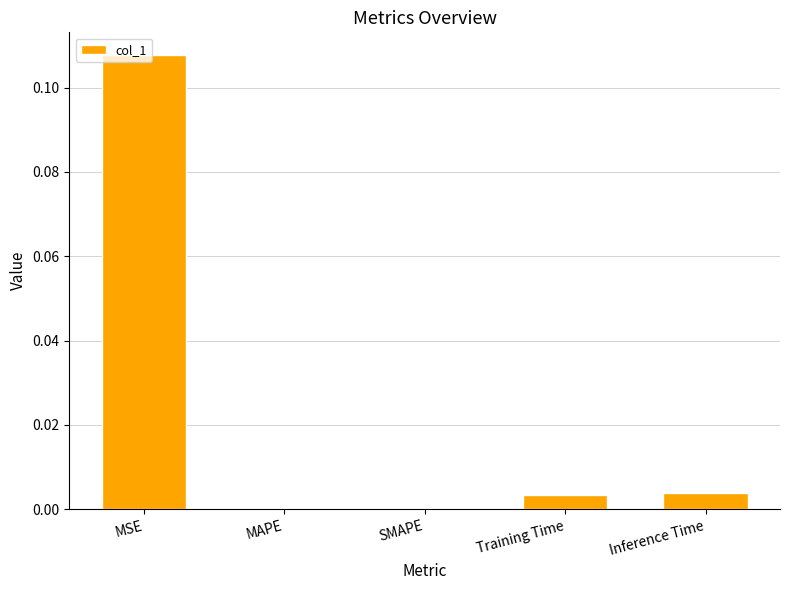

Between Inference Time and MAPE, which is larger?

Inference Time